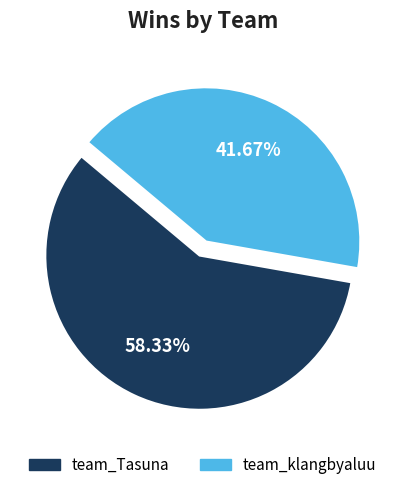

Is it true that team_klangbyaluu is 42% of the pie?

True